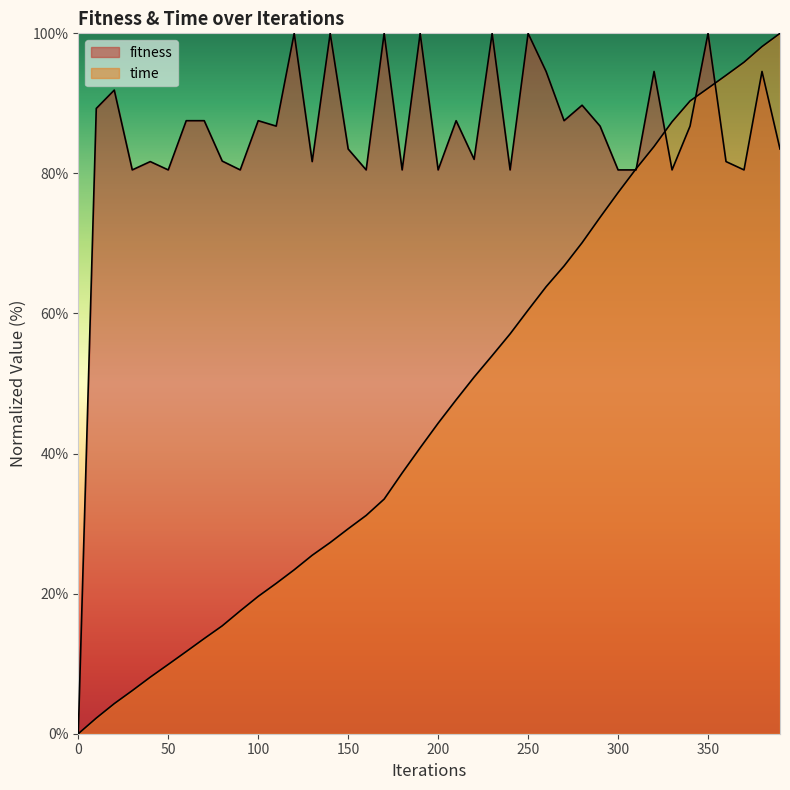

At how many categories does at least one series exceed 9?

39